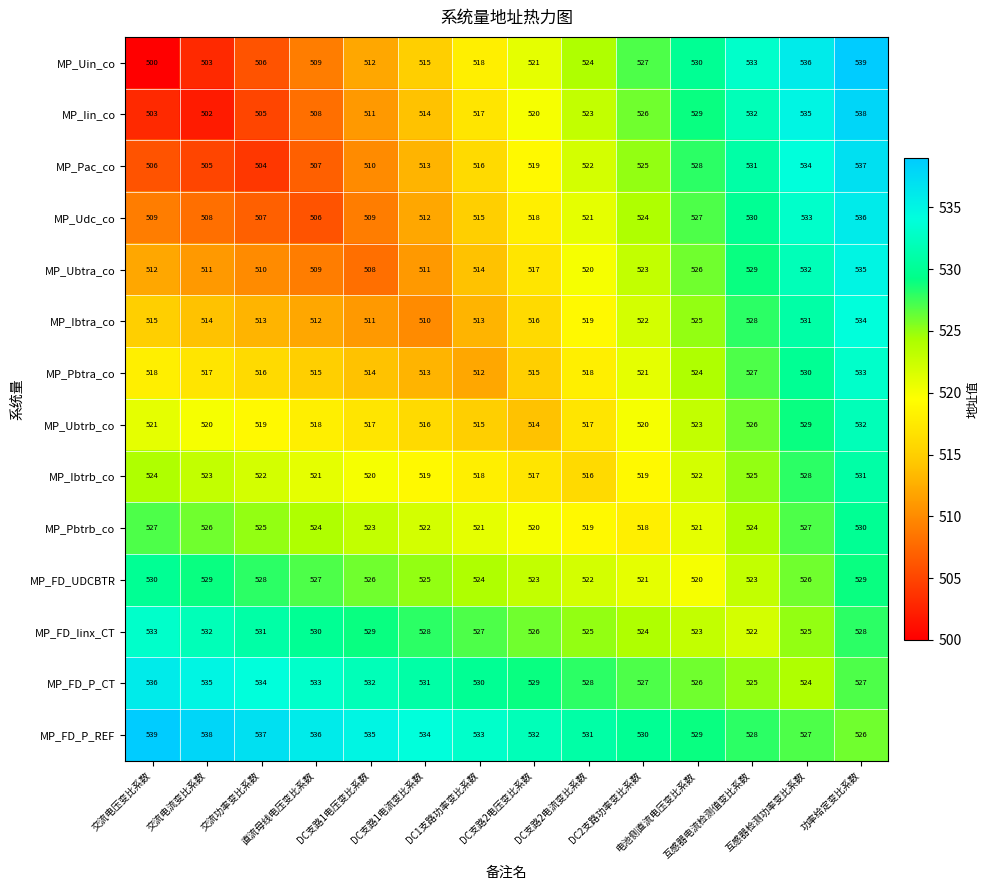

Which series has the largest range (max minus min)?

MP_Uin_co